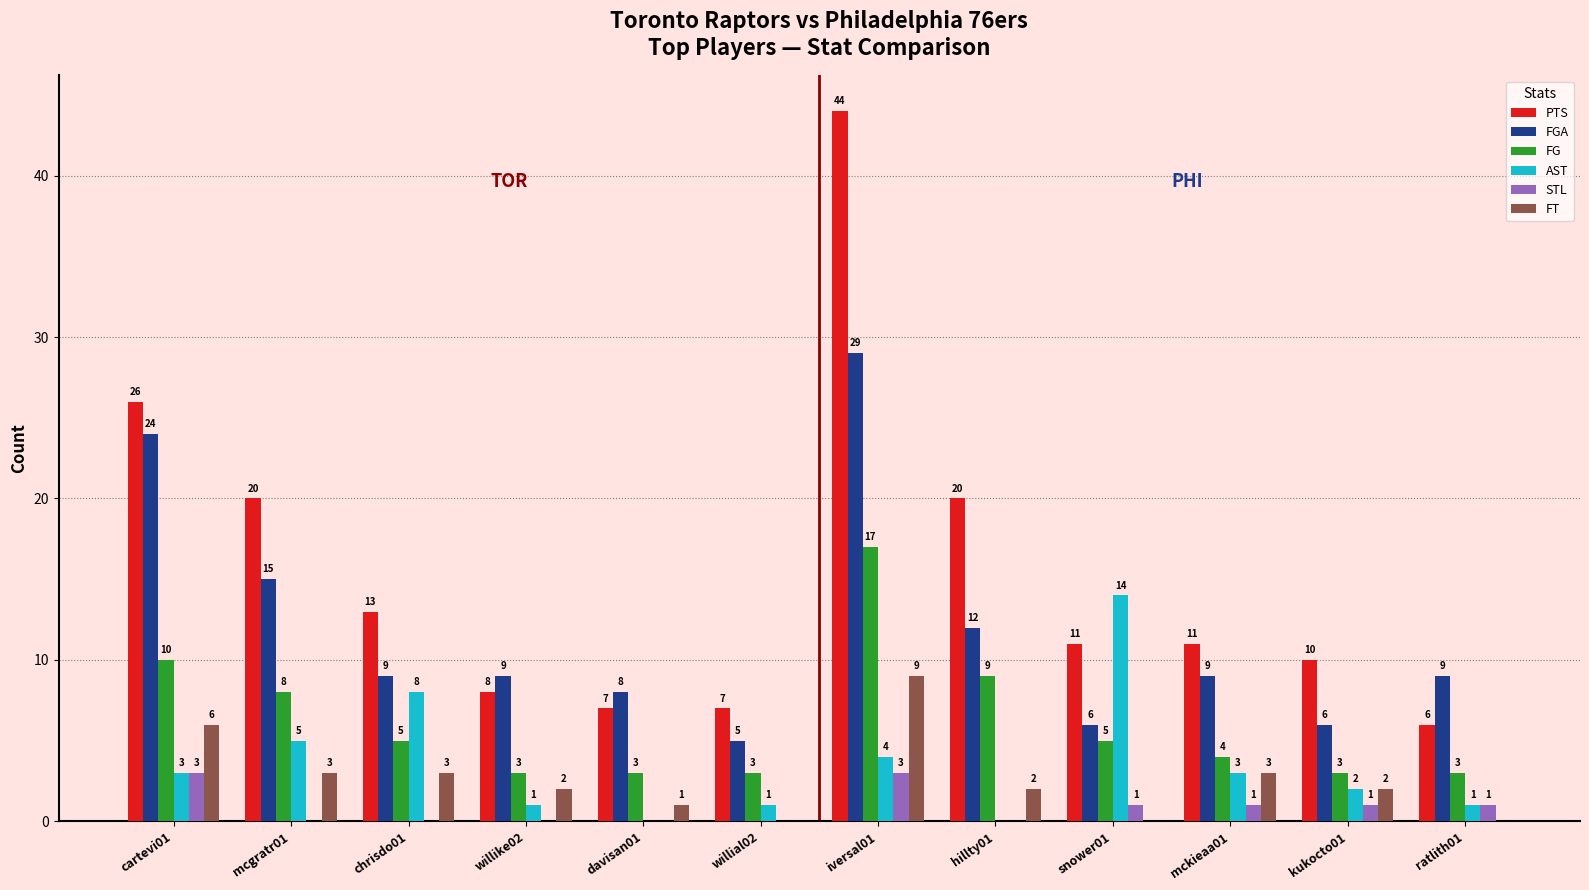

At which category is the sum across all series the highest?

iversal01